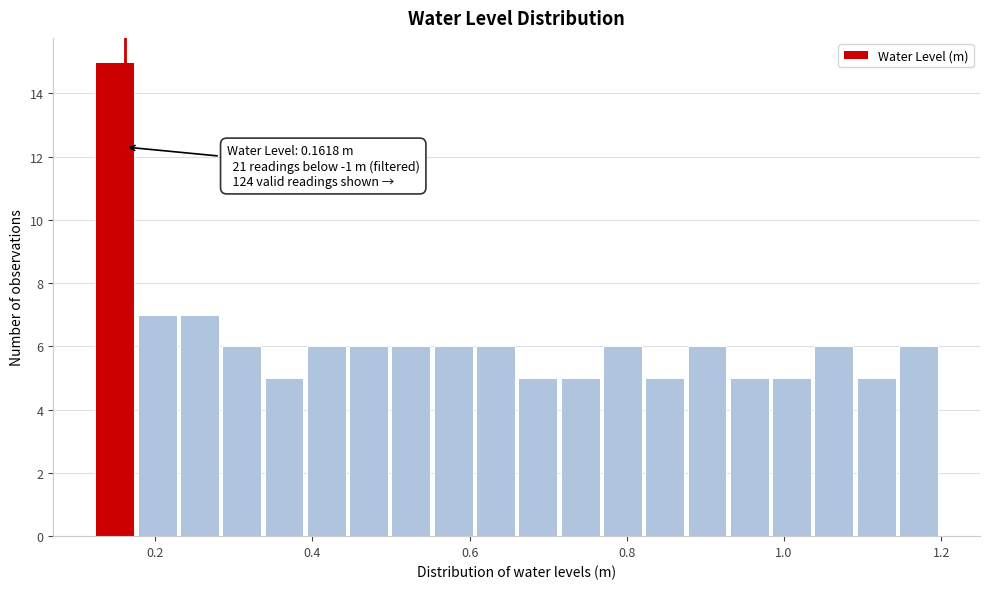

Read against the x-axis, roughly where is the centre of the tallest bar?

0.14